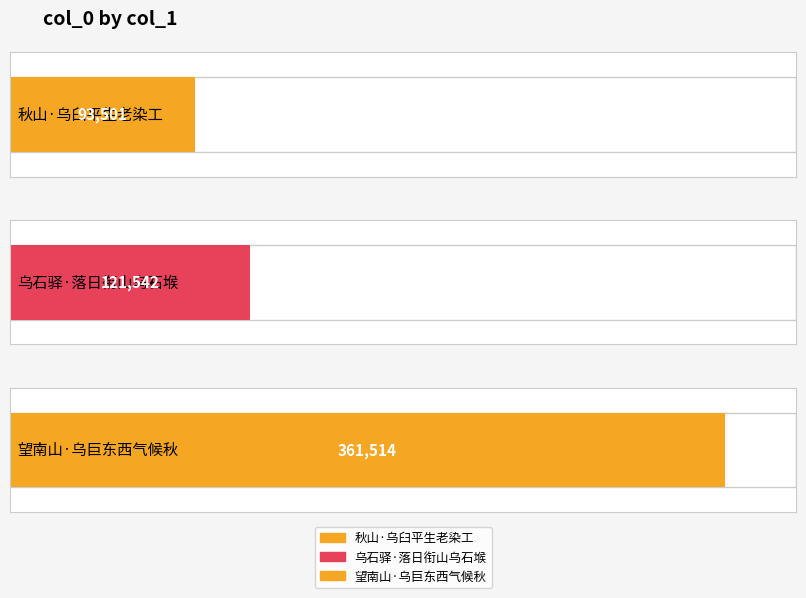

Is it true that the value at 望南山·乌巨东西气候秋 is 221407?

False